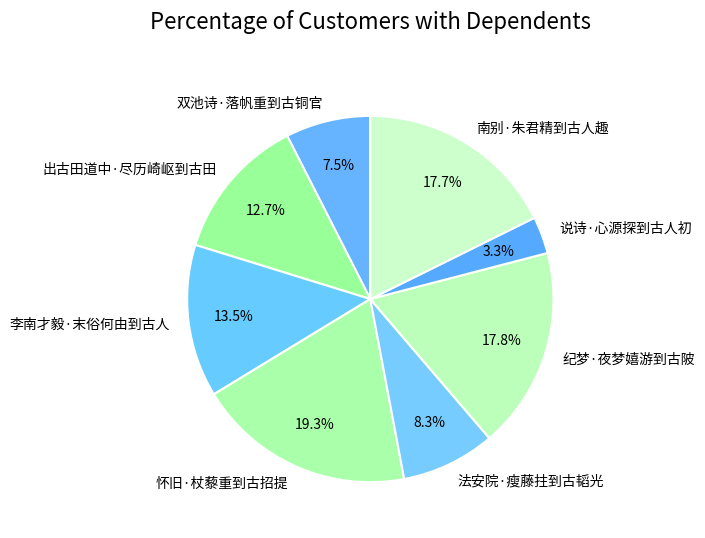

To the nearest percent, what is the difference between the 纪梦·夜梦嬉游到古陂 and 李南才毅·末俗何由到古人 slice percentages?

4%